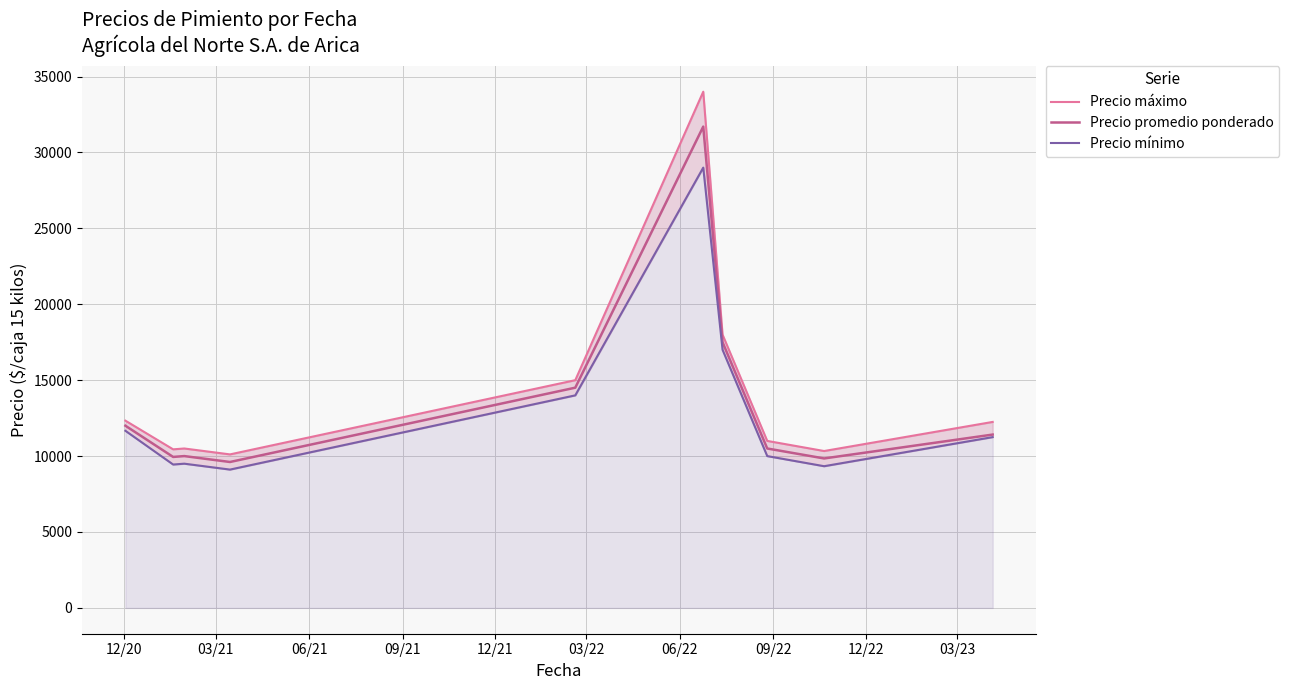

True or false: Precio promedio ponderado and Precio máximo cross at least once.

False